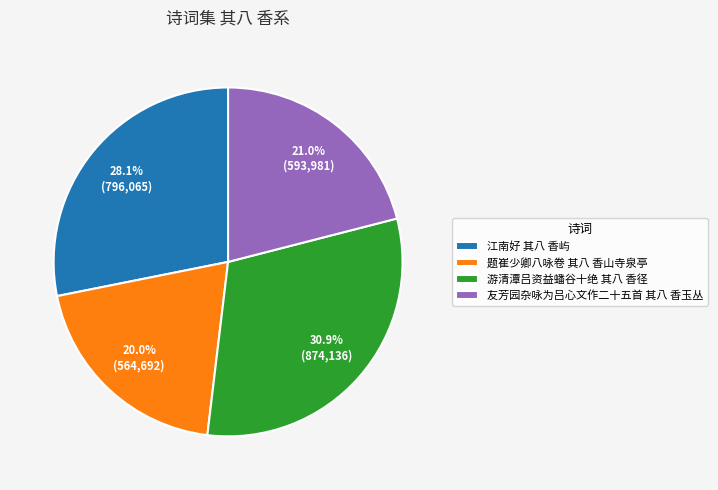

Does any single category account for the majority?

No